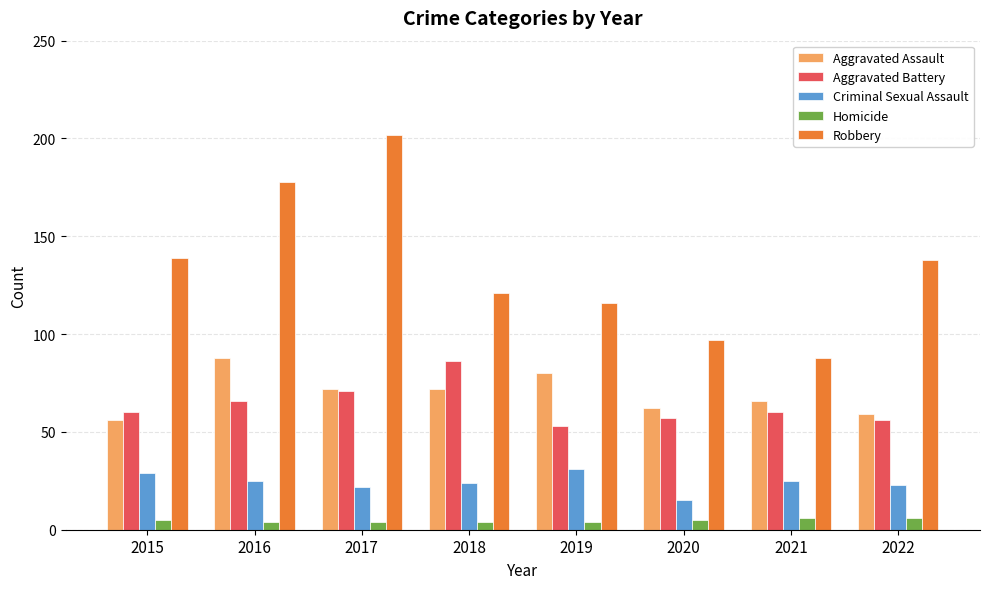

Reading left to right, transcribe all the data shown in this chart.

Aggravated Assault: 2015=56	2016=88	2017=72	2018=72	2019=80	2020=62	2021=66	2022=59
Aggravated Battery: 2015=60	2016=66	2017=71	2018=86	2019=53	2020=57	2021=60	2022=56
Criminal Sexual Assault: 2015=29	2016=25	2017=22	2018=24	2019=31	2020=15	2021=25	2022=23
Homicide: 2015=5	2016=4	2017=4	2018=4	2019=4	2020=5	2021=6	2022=6
Robbery: 2015=139	2016=178	2017=202	2018=121	2019=116	2020=97	2021=88	2022=138